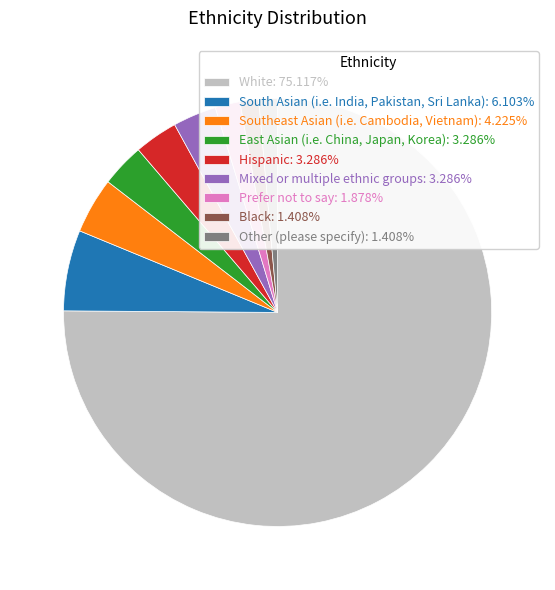

Approximately how many times larger is the value at East Asian (i.e. China, Japan, Korea): 3.286% compared to Black: 1.408%?

2.3